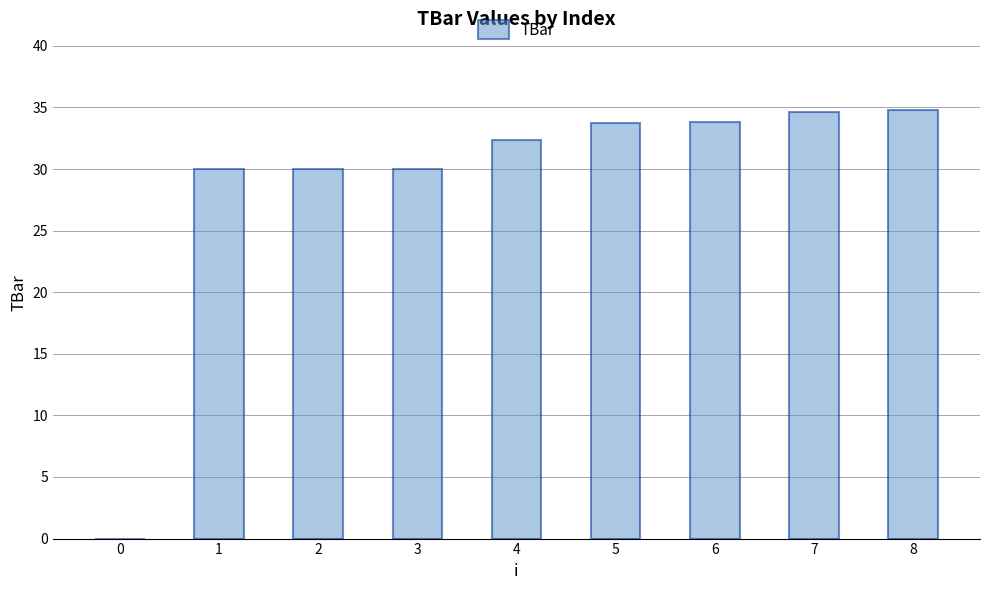

What is the change in value from 0 to 3?

+30.0